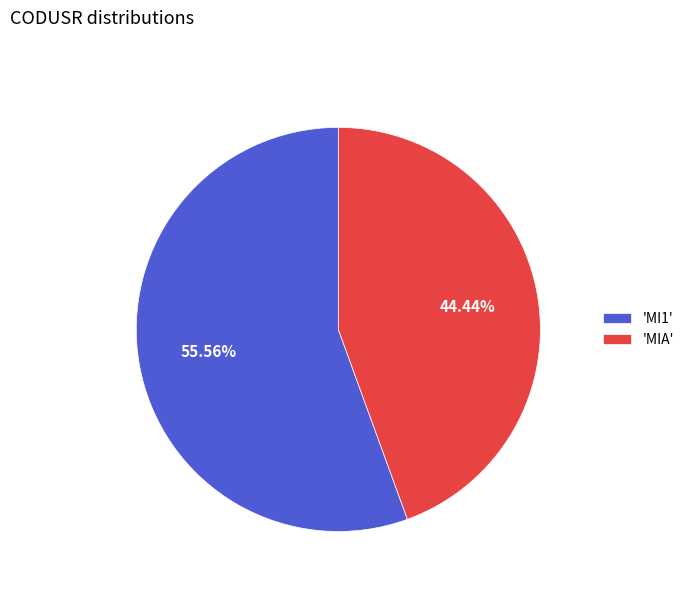

Count the number of slices in the pie.

2